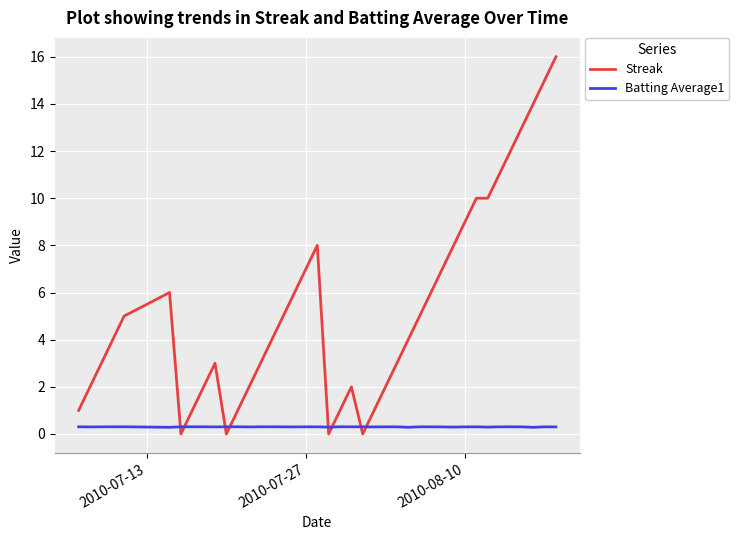

After their last crossing, which series has the higher values: Streak or Batting Average1?

Streak